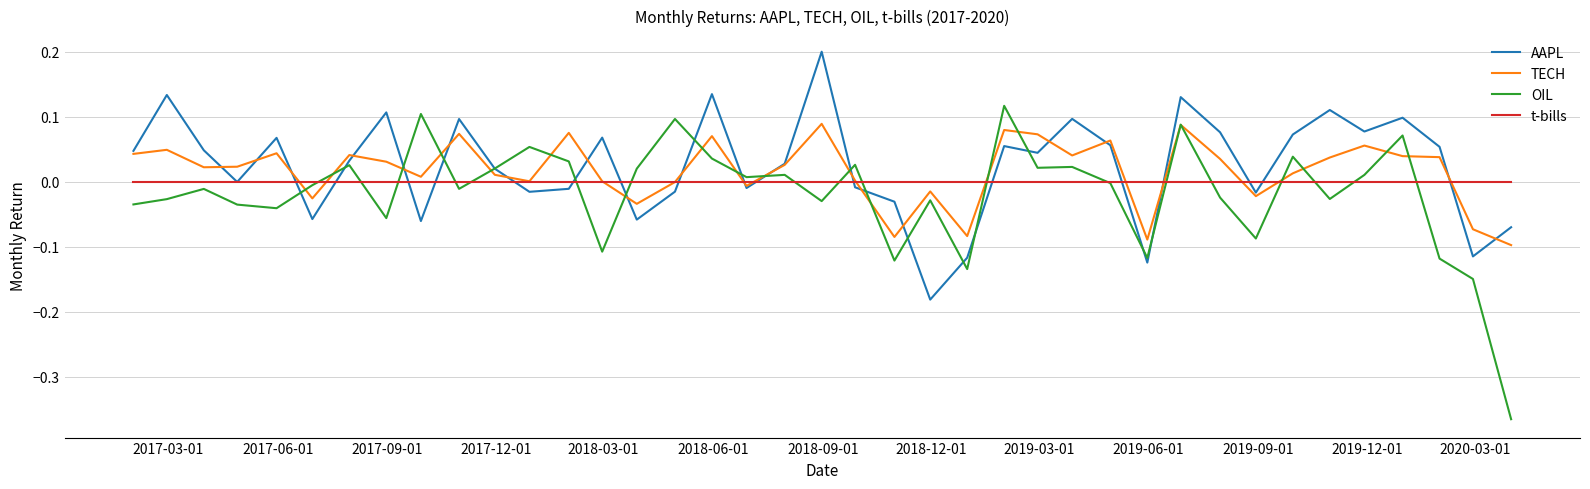

List the series in order of their peak value, lowest first.

t-bills, TECH, OIL, AAPL